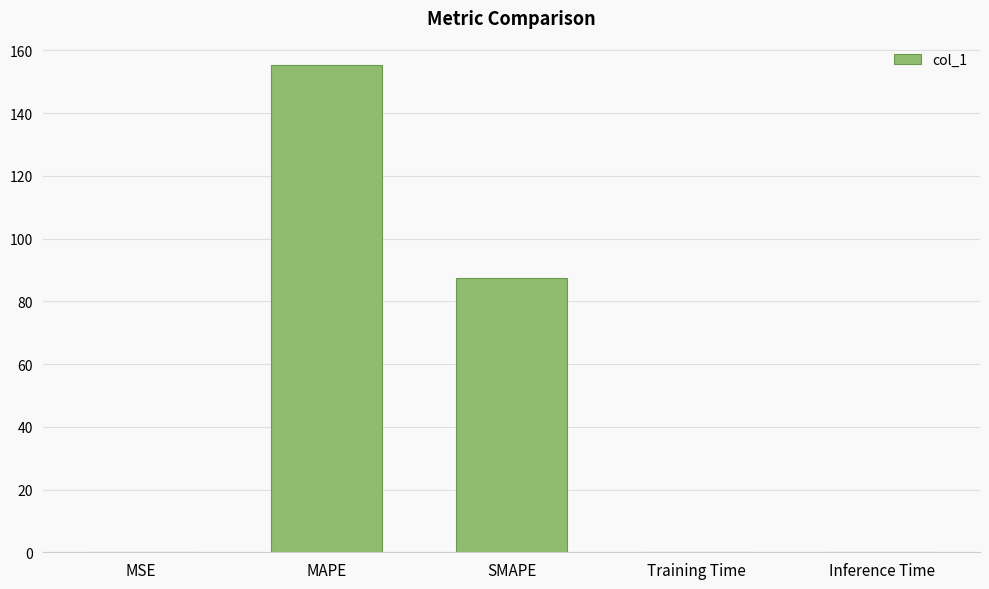

What is the greatest value displayed?

155.4